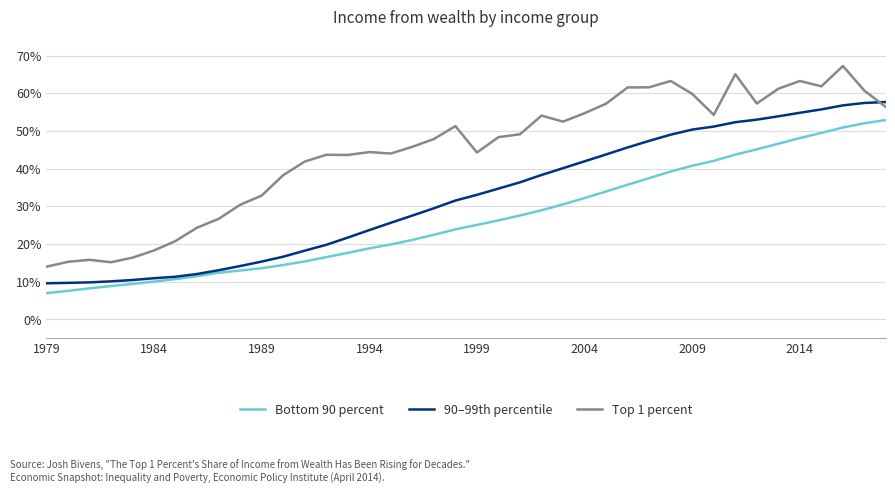

What are all the series names shown in the legend?

Bottom 90 percent, 90–99th percentile, Top 1 percent